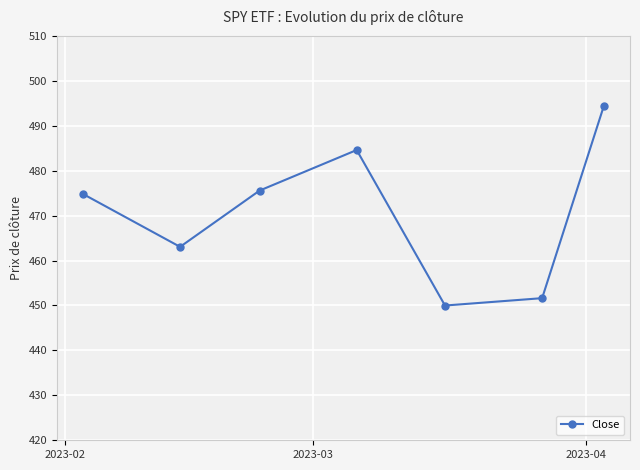

Reading left to right, extract all data points from this chart.

474.8	463.1	475.6	484.6	450.0	451.6	494.5